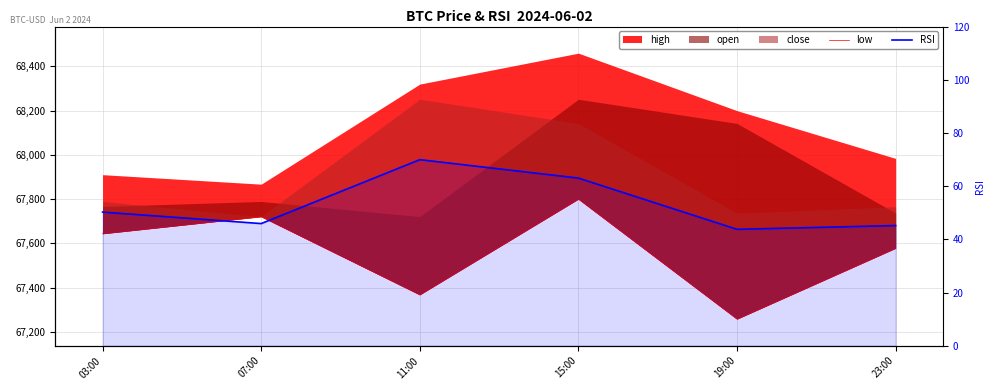

At which label does low first exceed 67643?

03:00